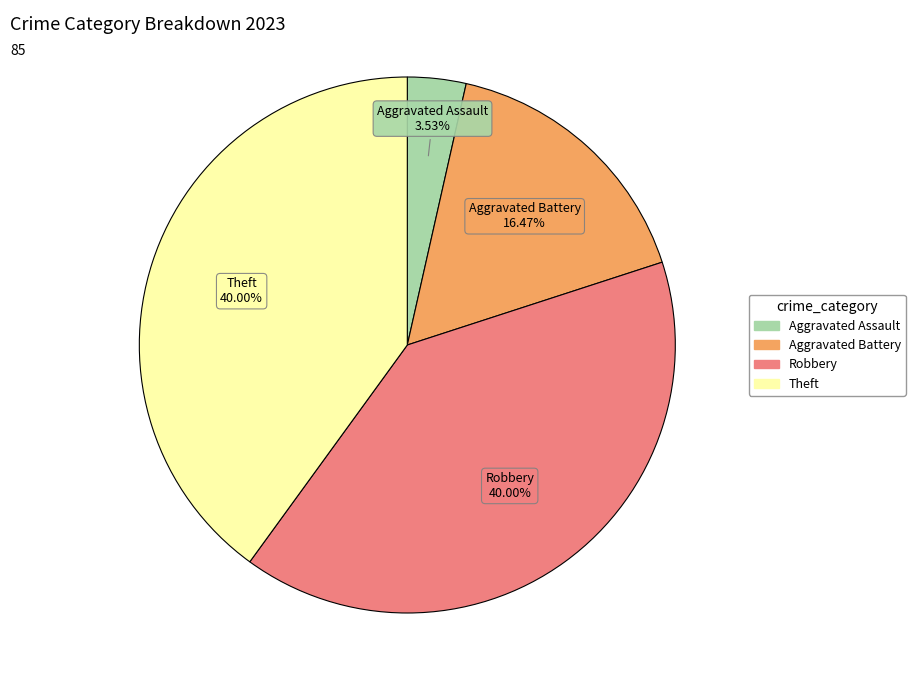

Does any single category account for the majority?

No